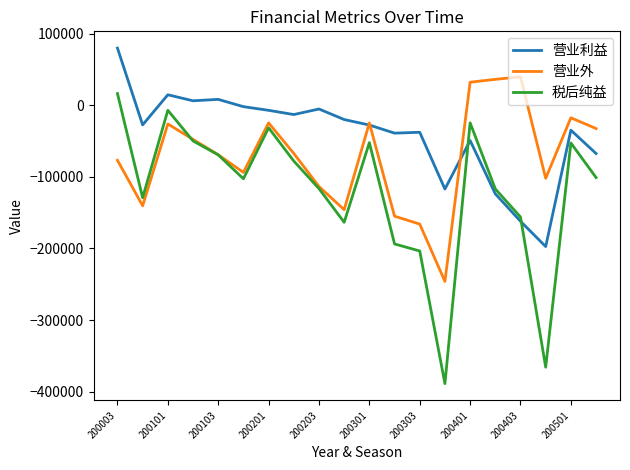

Which series has the widest spread of values?

税后纯益